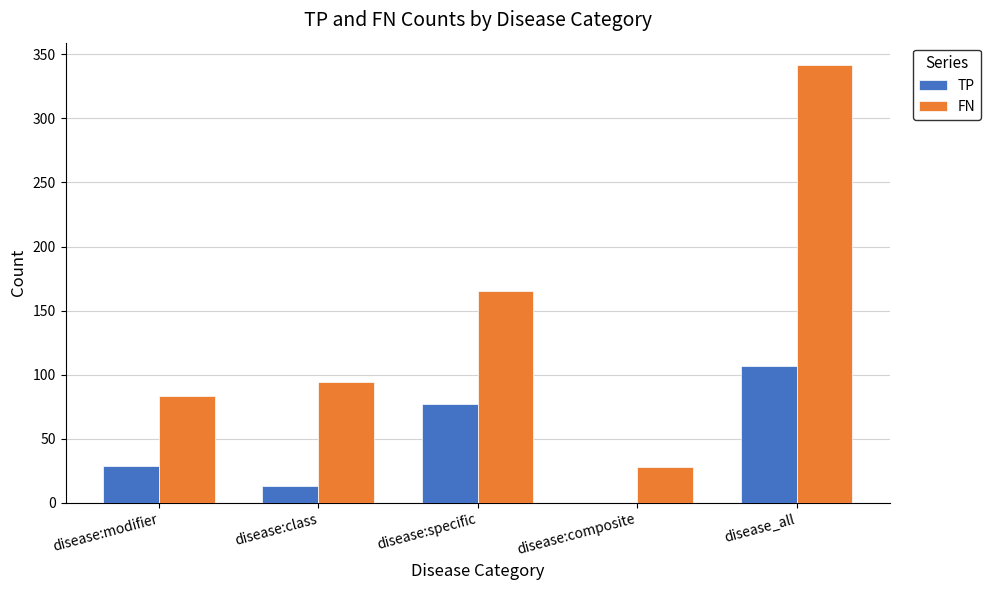

What is the total value across all series at disease:composite?

28